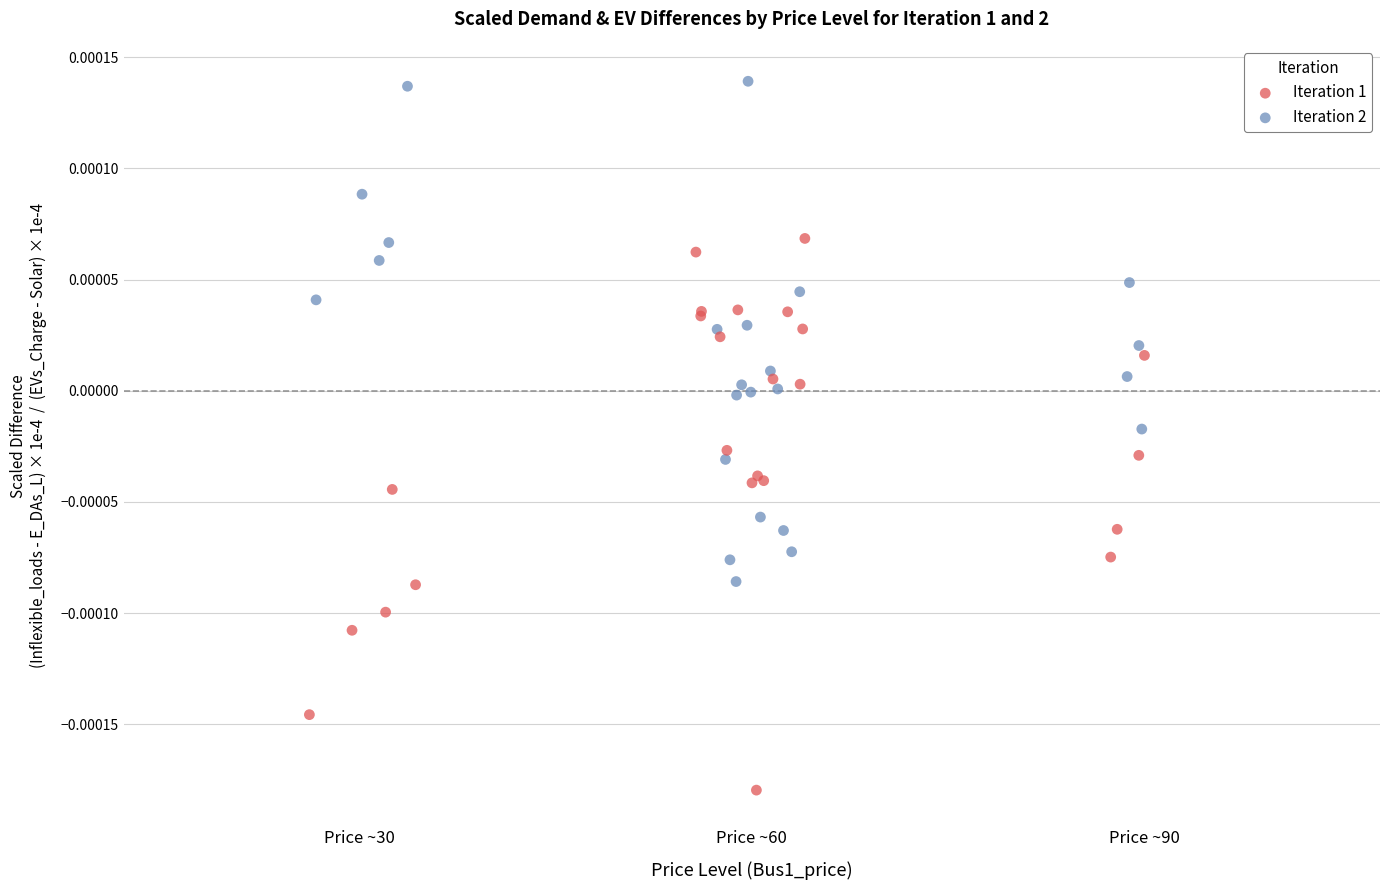

Which series reaches the maximum Y coordinate?

Iteration 2